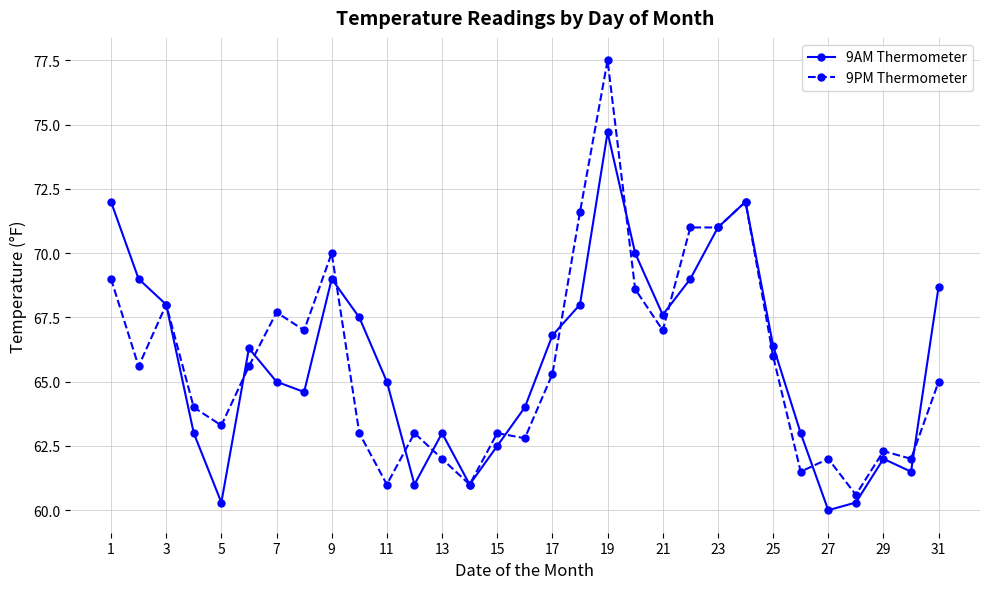

Which series has the largest range (max minus min)?

9PM Thermometer